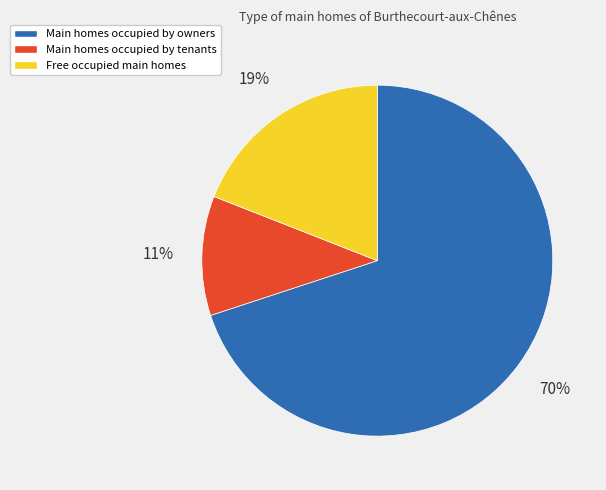

Is it true that Main homes occupied by owners is 70% of the pie?

True